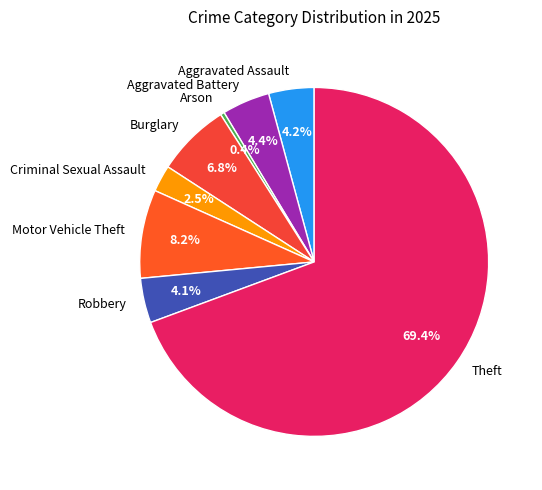

To the nearest percent, what is the difference between the largest and smallest slice percentages?

69%